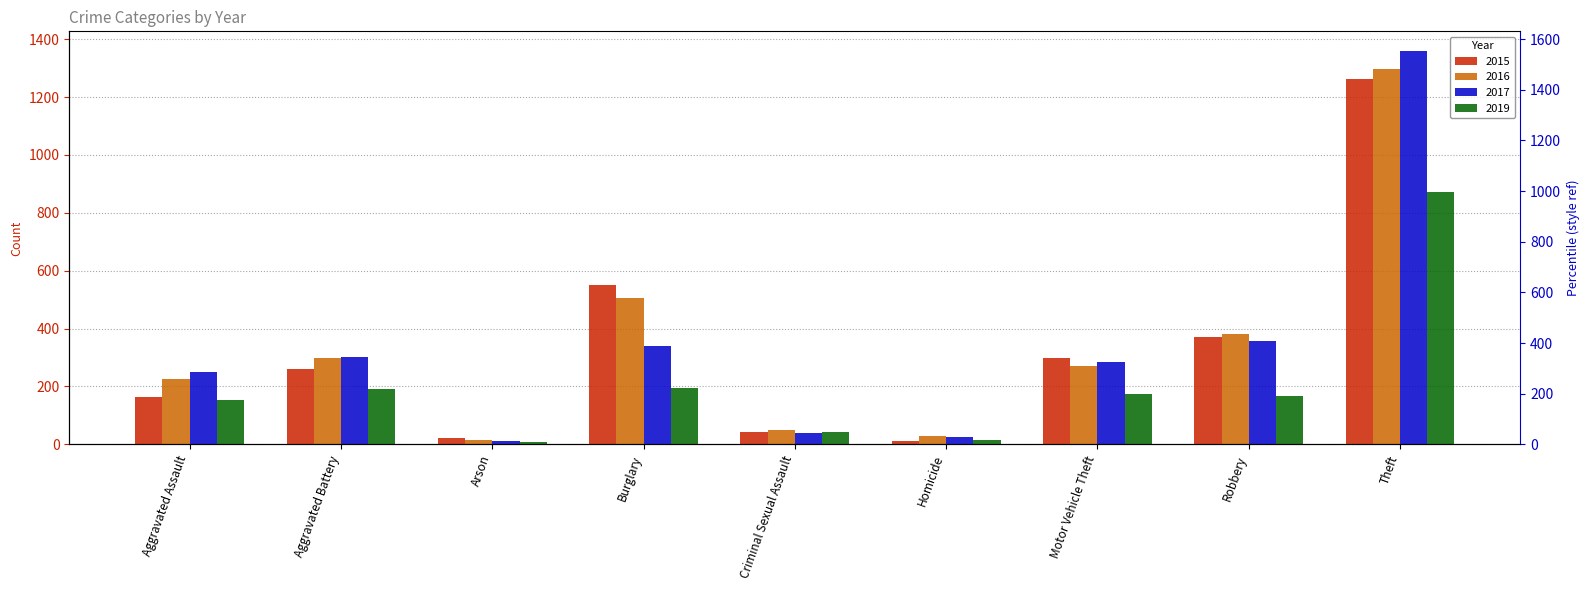

At how many categories does at least one series exceed 282?

5